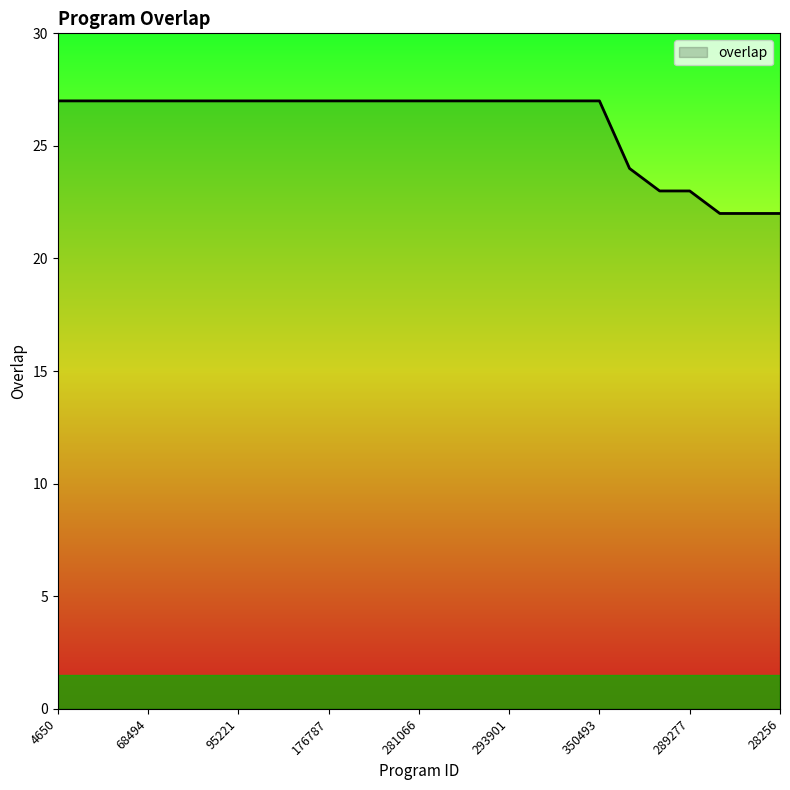

What is the difference between the maximum and minimum values?

5